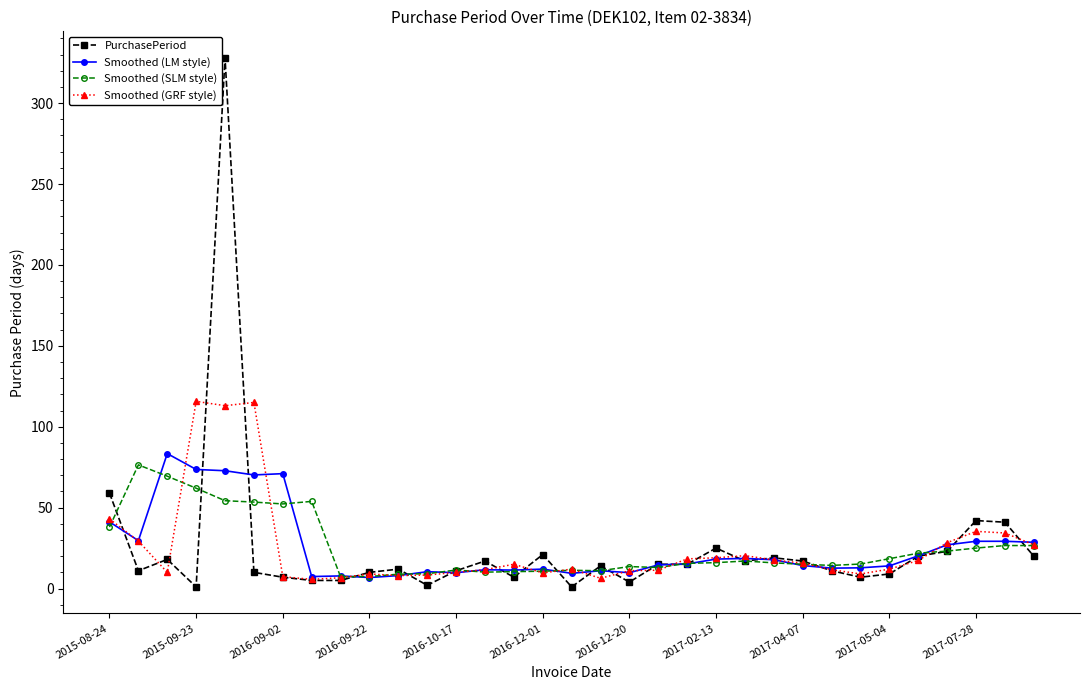

What is the minimum value for Smoothed (SLM style)?

7.3